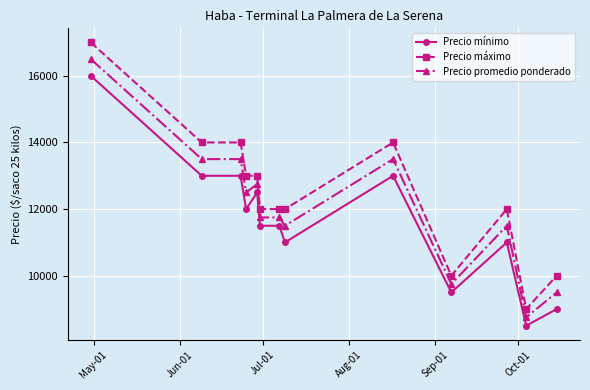

What is the value of the Precio mínimo point at the 3rd from the left?

13000